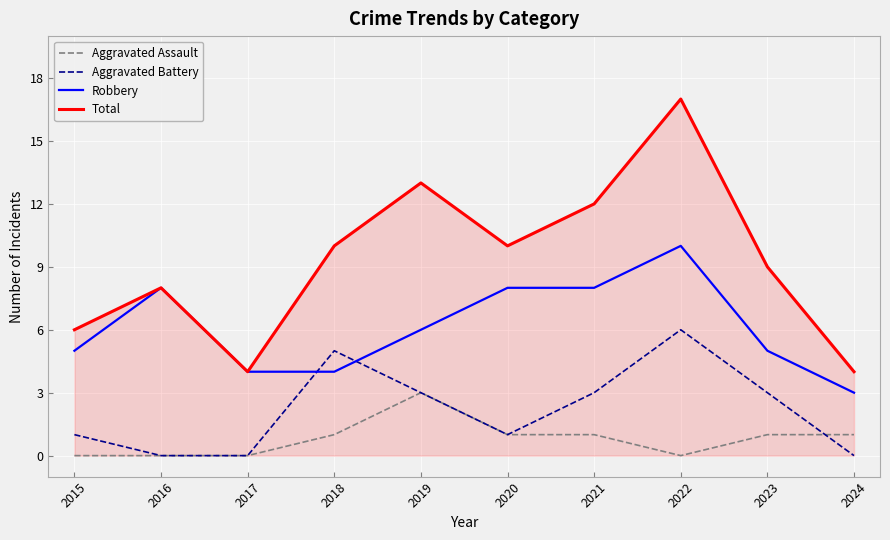

The value of Aggravated Battery at 2019 is 2. True or false?

False